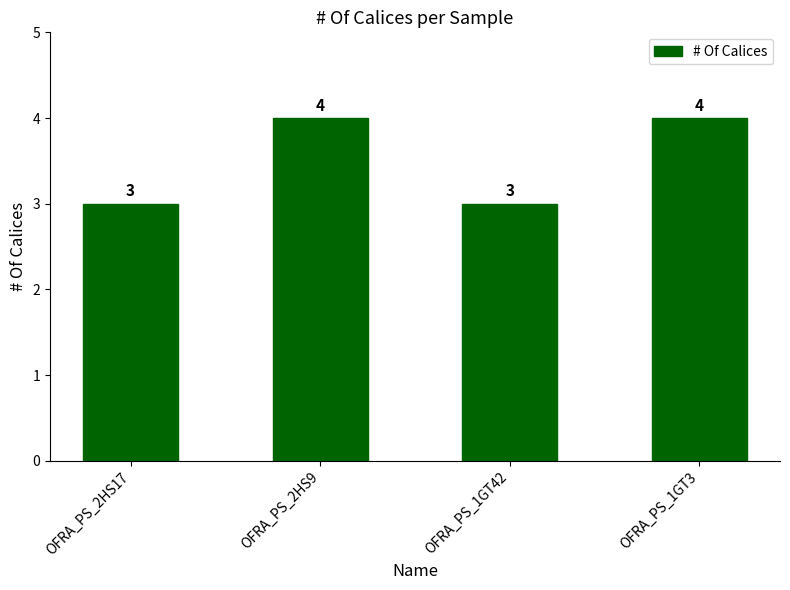

What is the smallest value displayed?

3